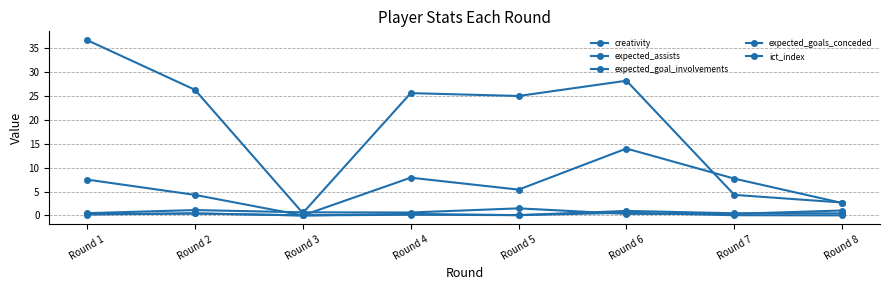

What is the sum of all creativity values?

149.3